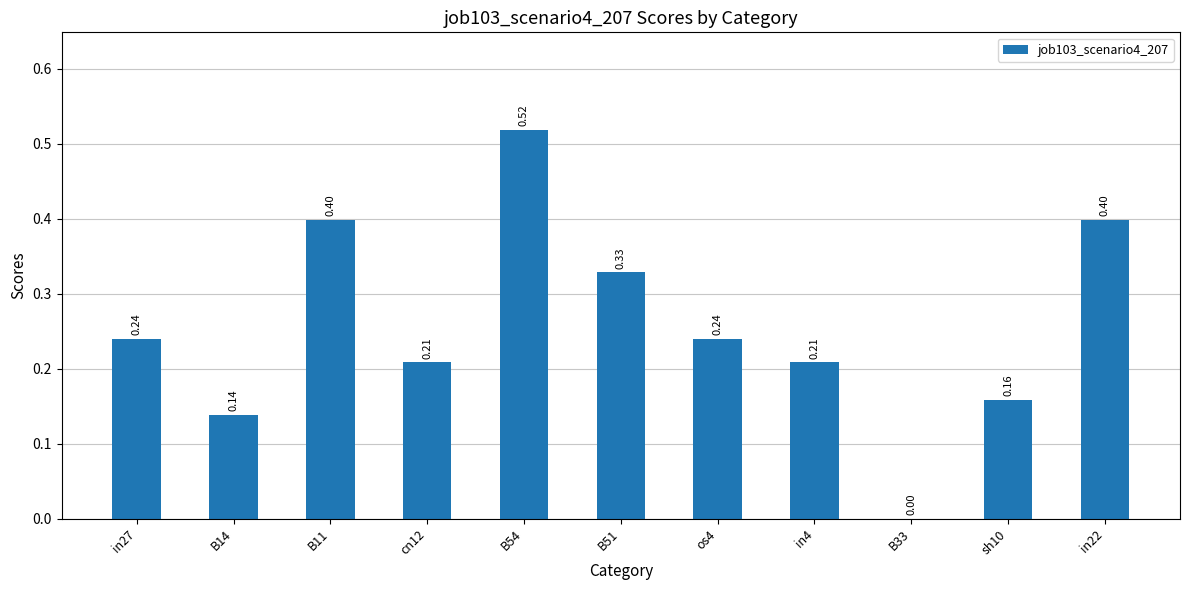

What is the change in value from B11 to B54?

+0.1